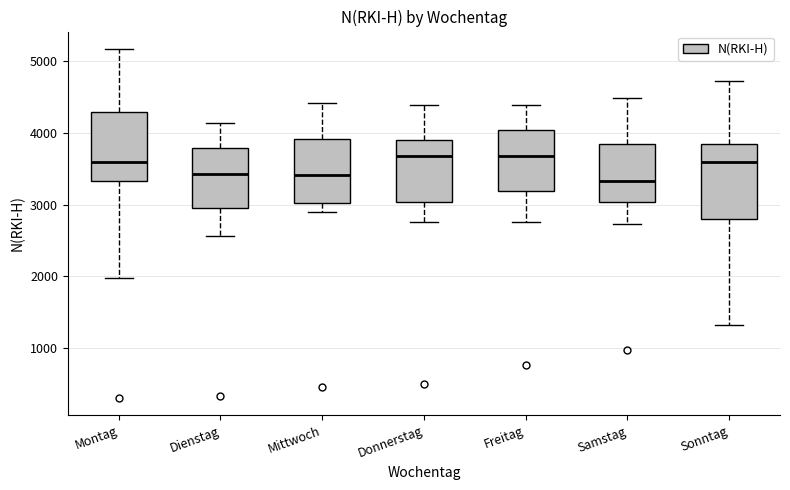

Where does the upper whisker of the box for Samstag end on the y-axis? The values are not printed on the chart, so give them approximately, as read against the axis.

4500